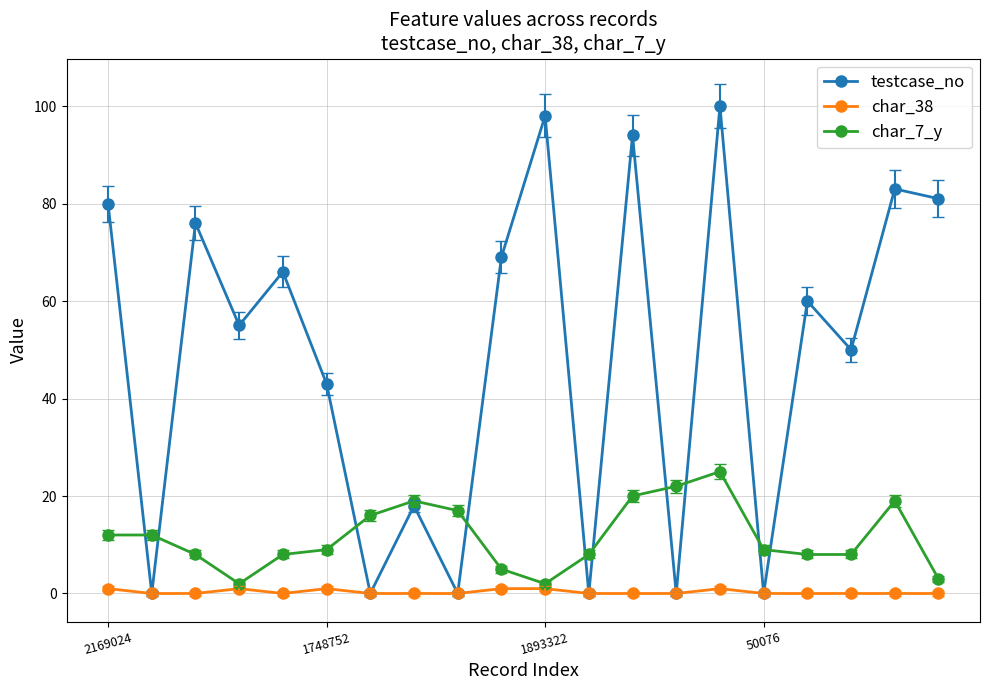

List the series in order of their peak value, highest first.

testcase_no, char_7_y, char_38